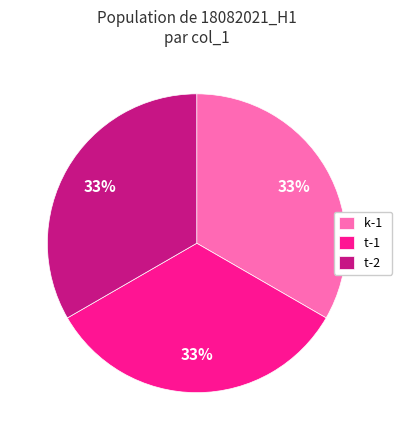

To the nearest percent, what percentage of the pie is k-1?

33%